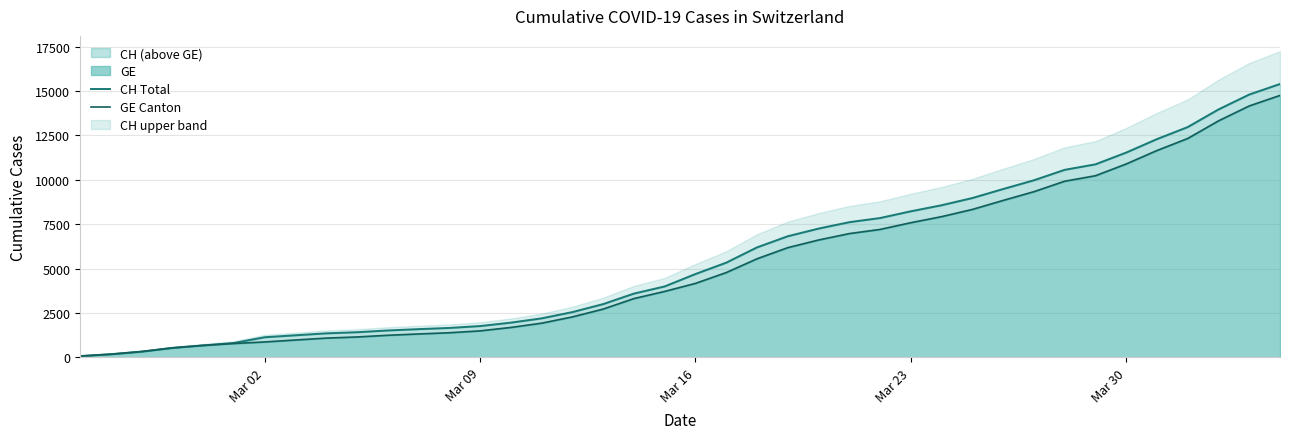

Which series has the largest total across all categories?

CH Total